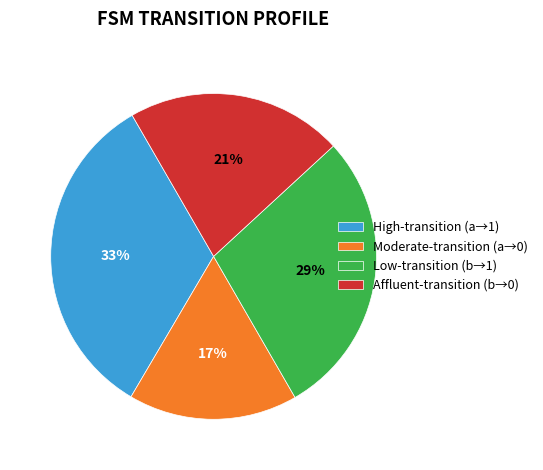

How many segments does this pie chart have?

4